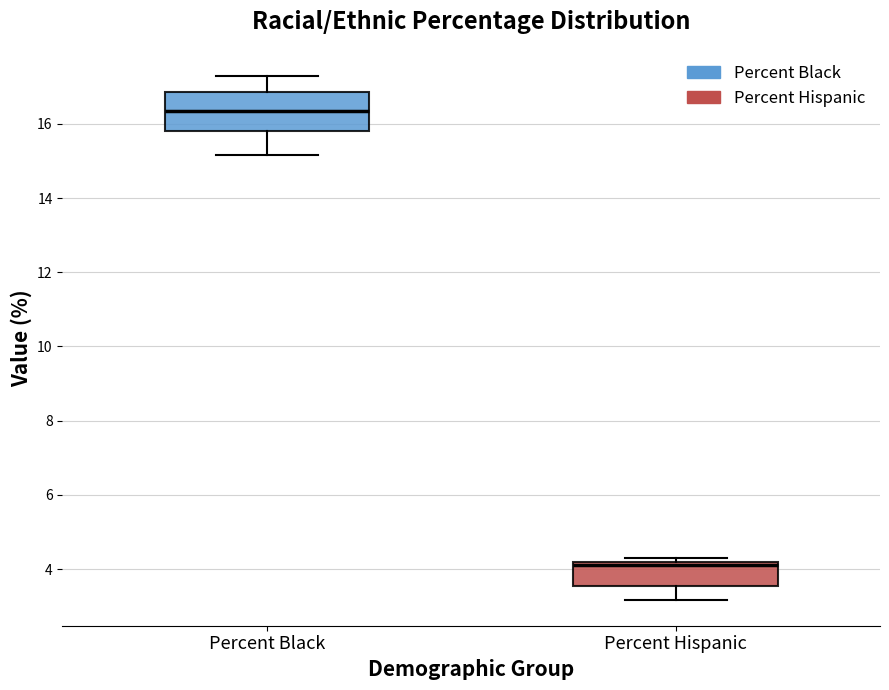

Reading left to right, transcribe this box plot: for each box, give where its median line is, the range the box spans, and where its two whiskers end, as read against the y-axis. The values are not printed on the chart, so give them approximately, as read against the axis.

Percent Black: median 16.4, box 15.8 to 16.8, whiskers 15.2 to 17.2
Percent Hispanic: median 4.2 (just below the box's upper edge), box 3.6 to 4.2, whiskers 3.2 to 4.4